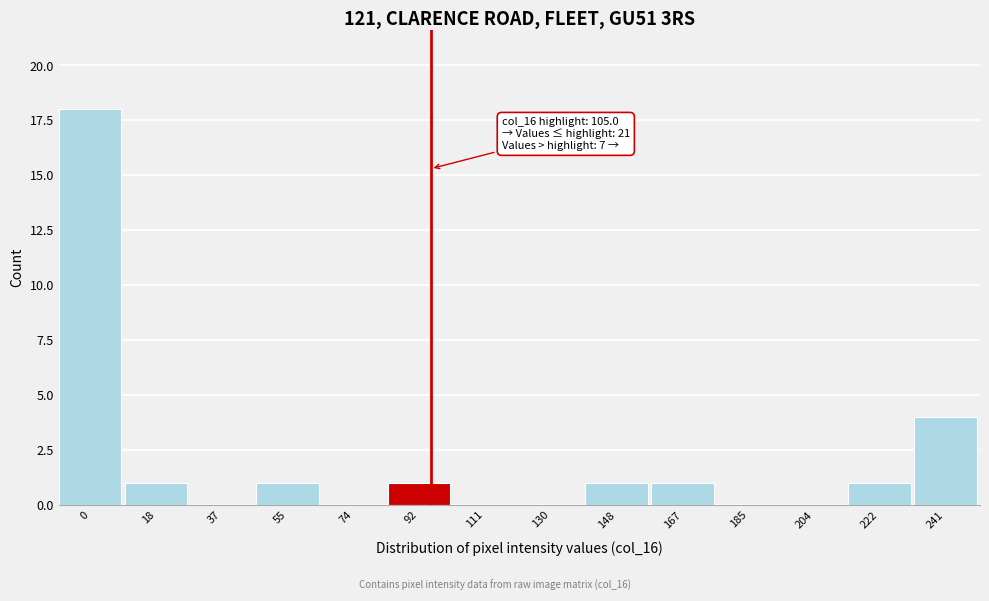

Reading left to right, extract all data points from this chart.

0=18	18=1	37=0	55=1	74=0	92=1	111=0	130=0	148=1	167=1	185=0	204=0	222=1	241=4